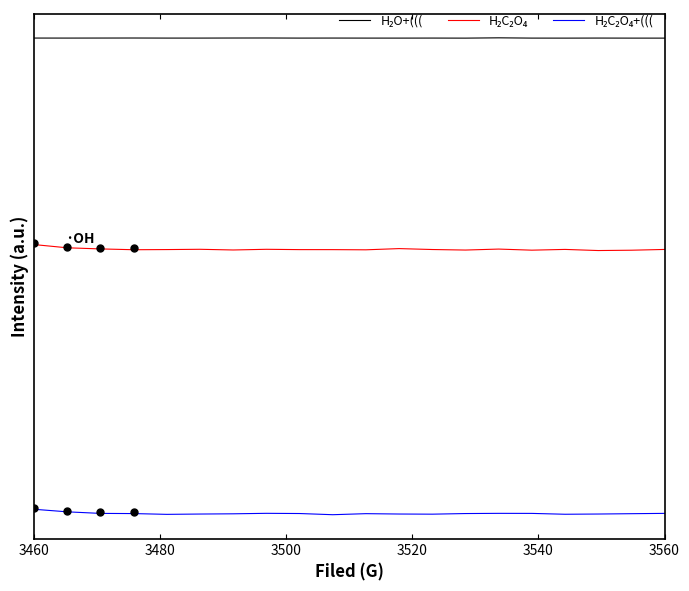

In H₂C₂O₄, how many points are higher than both neighbors (excluding endpoints)?

5